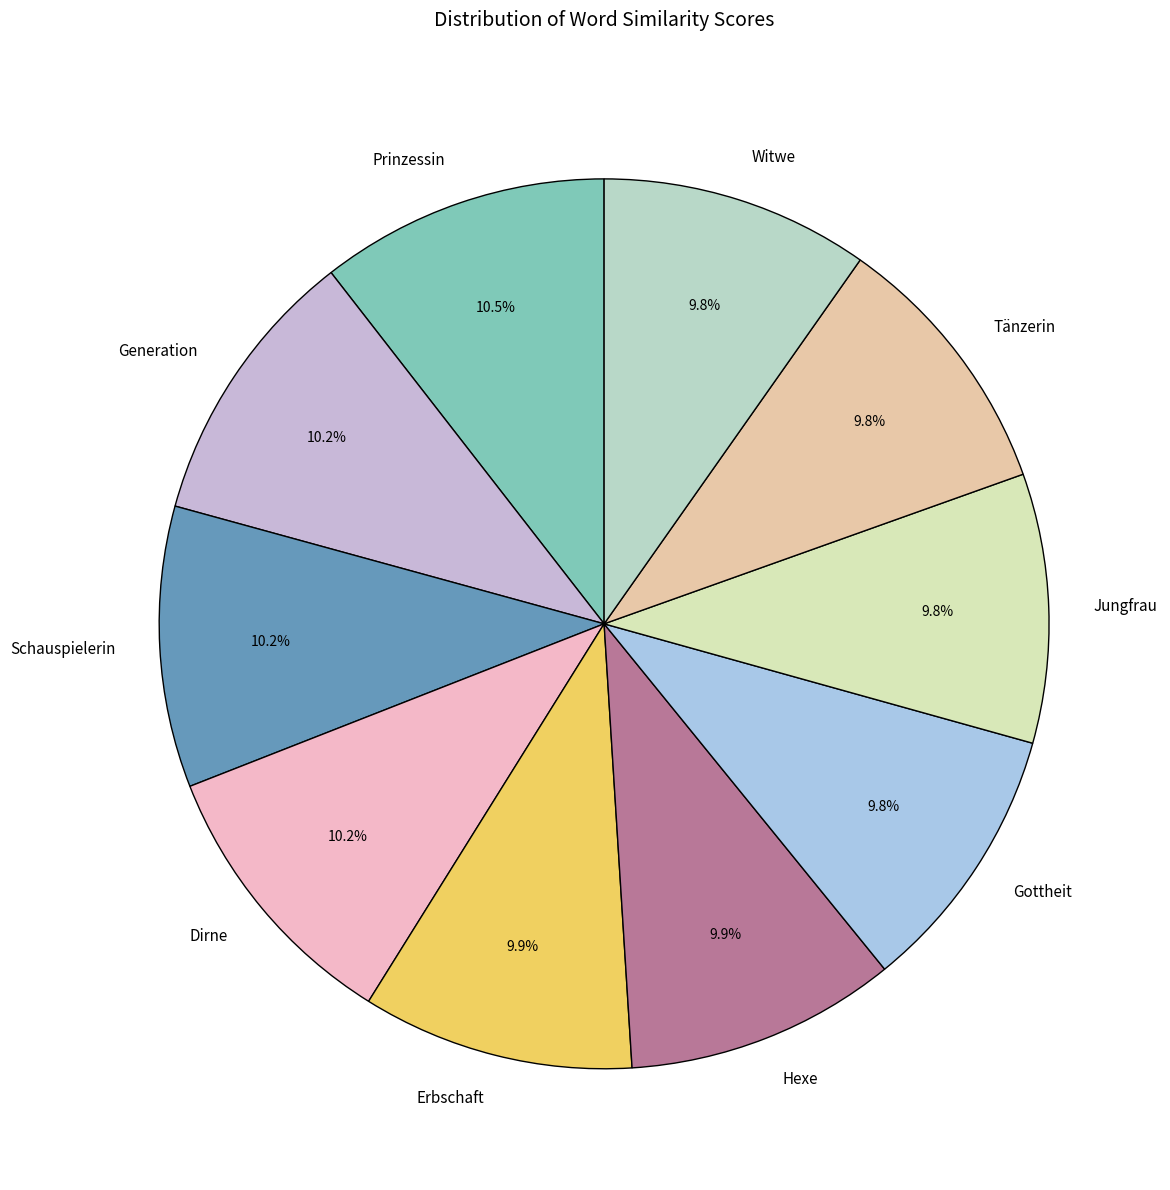

Is there a majority slice in this chart?

No